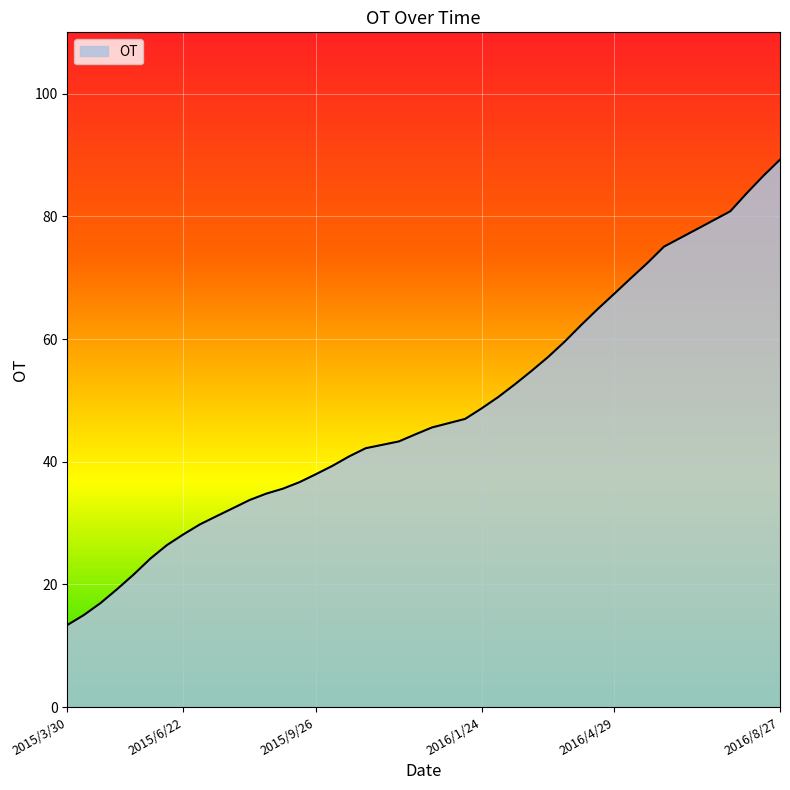

What is the greatest value displayed?

89.2